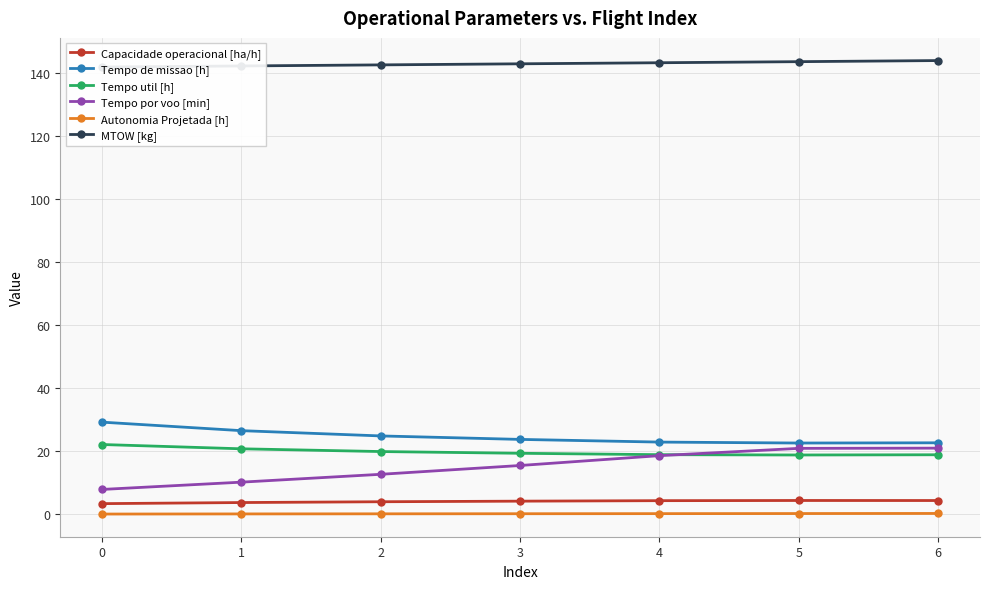

How many data points in Tempo util [h] are less than 19?

3